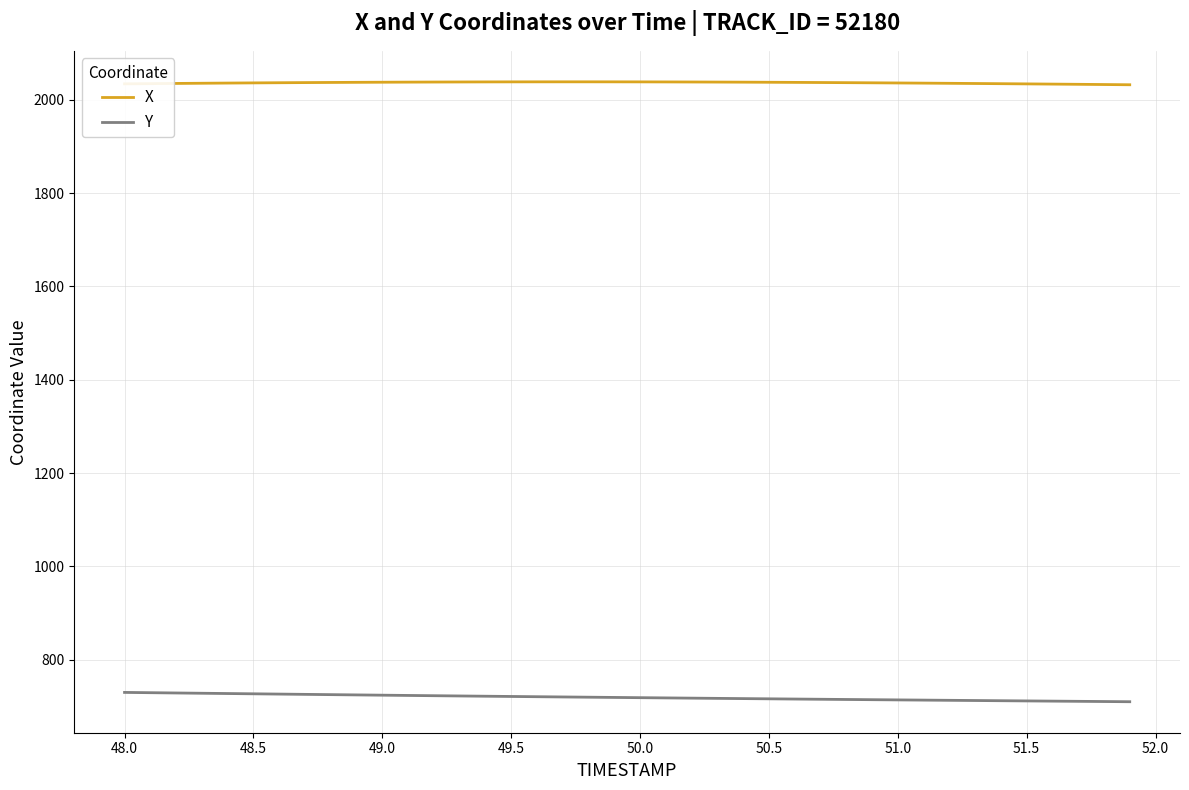

What is the difference between the second highest and second lowest values in the Y series?

18.9